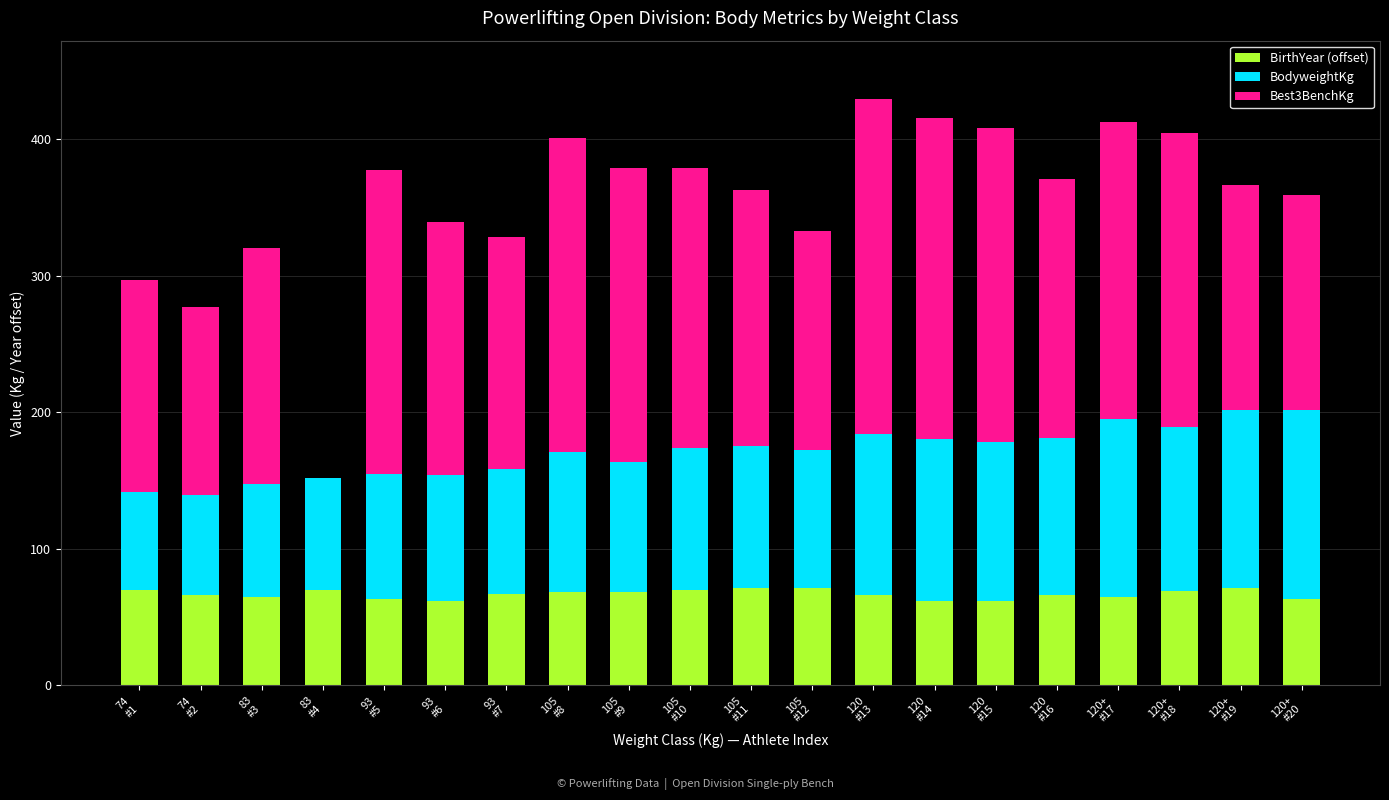

Rank the series by their average value, from highest to lowest.

Best3BenchKg, BodyweightKg, BirthYear (offset)